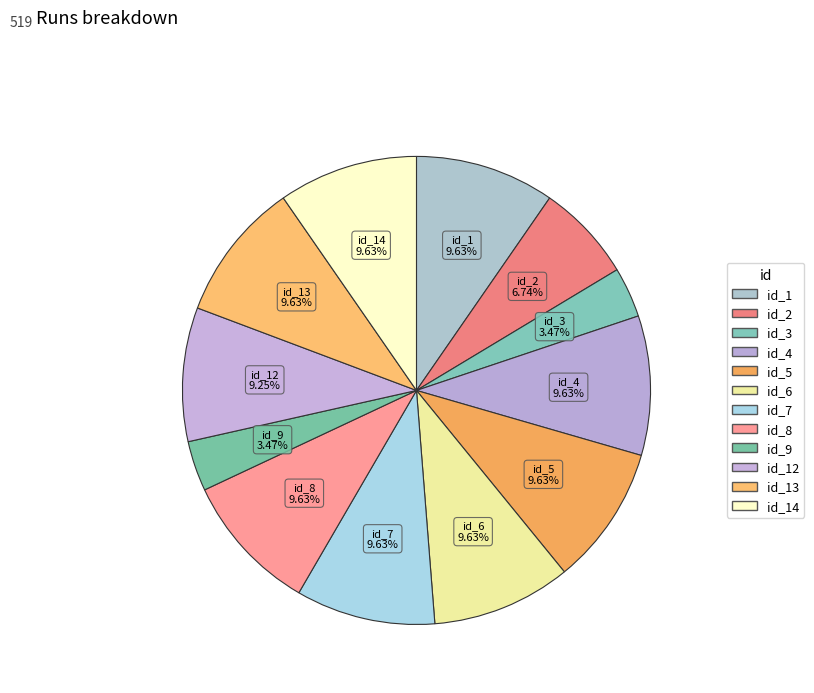

Which slice is the largest?

1